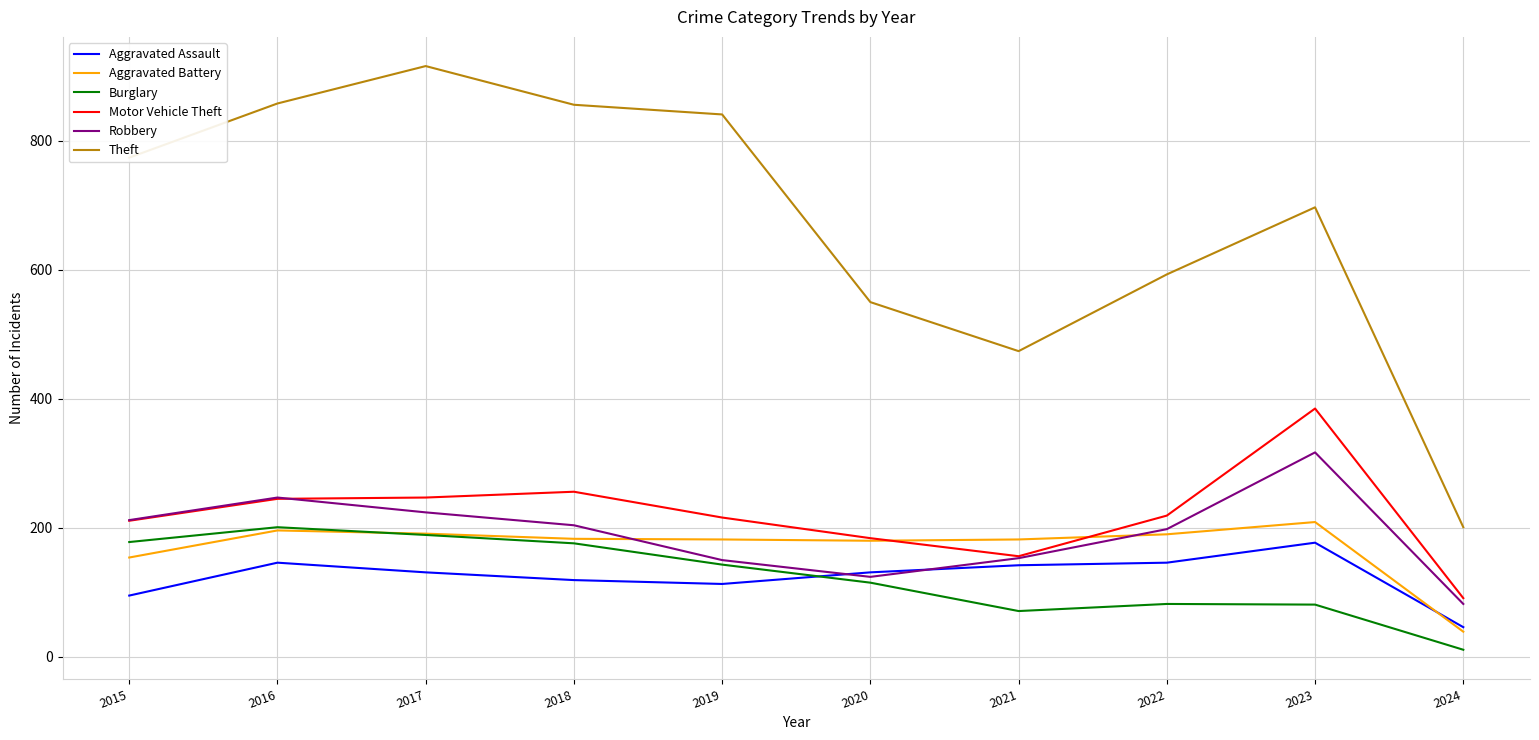

The Aggravated Battery series shows 94 at 2016. True or false?

False